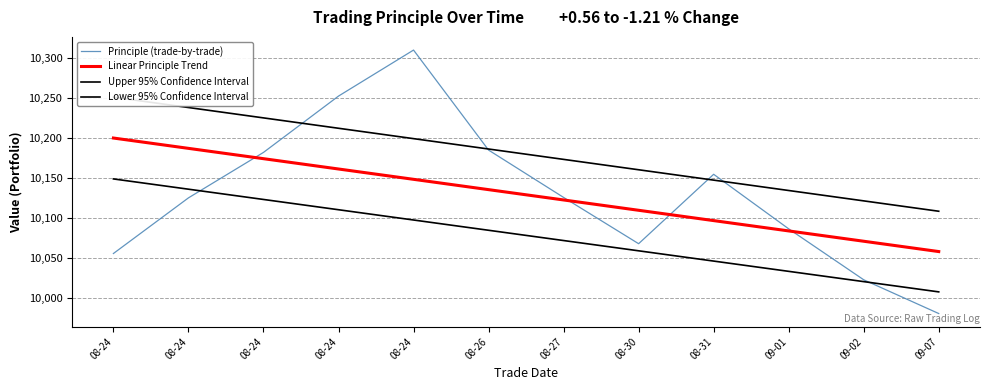

What is the lowest value of the Upper 95% Confidence Interval series?

10108.7